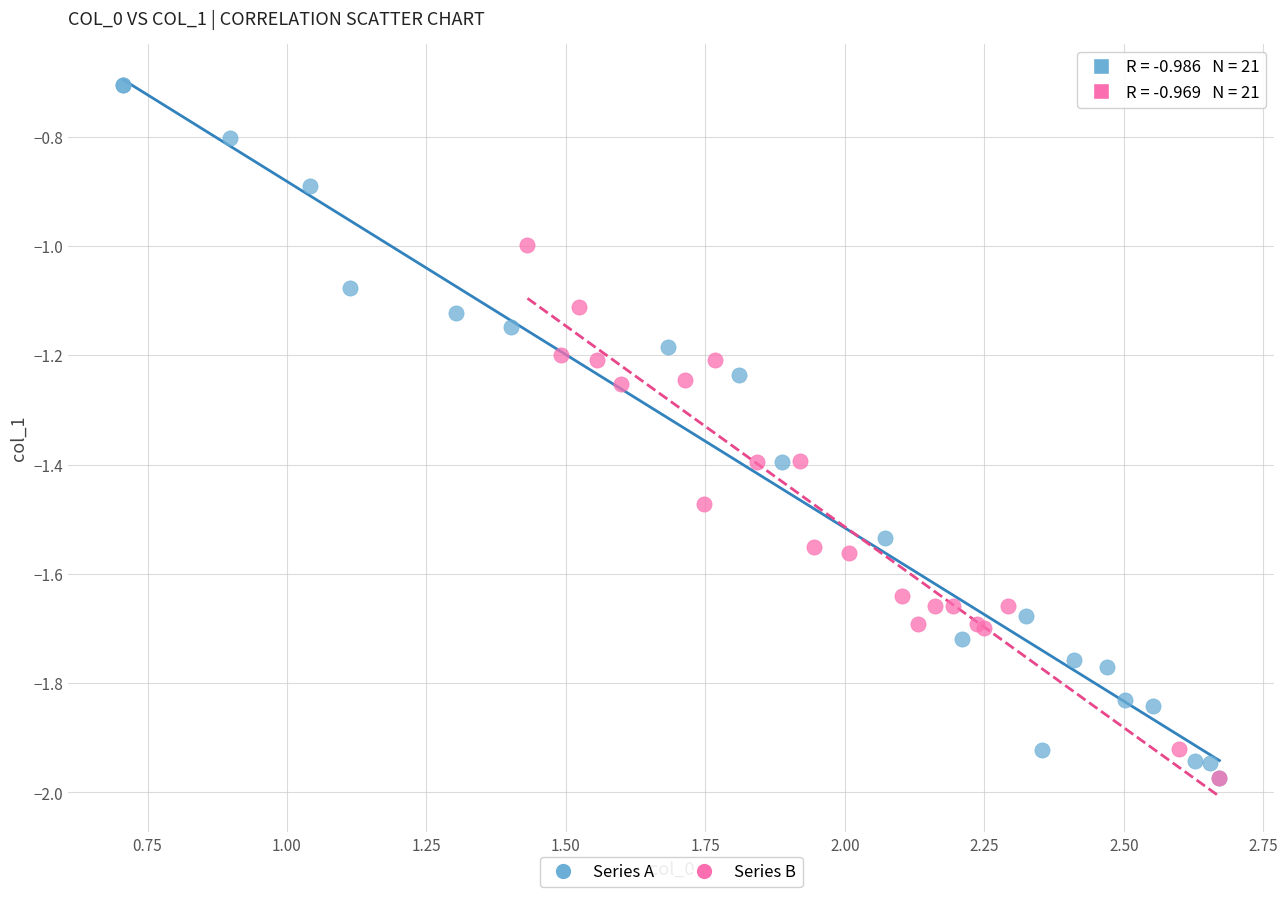

Which series has the largest Y range (max minus min)?

Series A